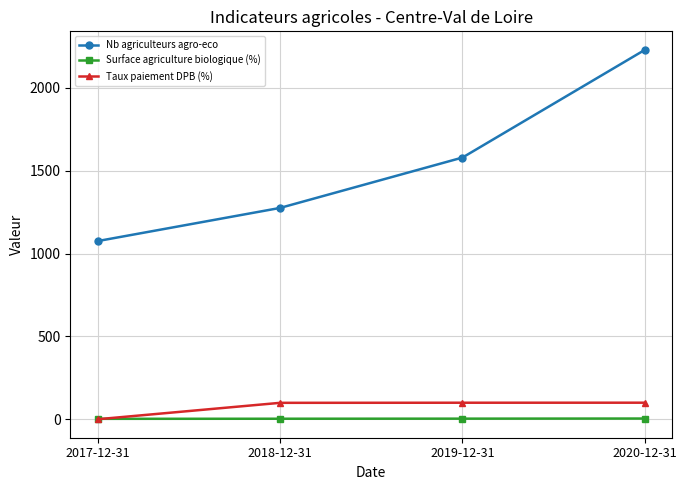

How many categories are shown in the chart?

4